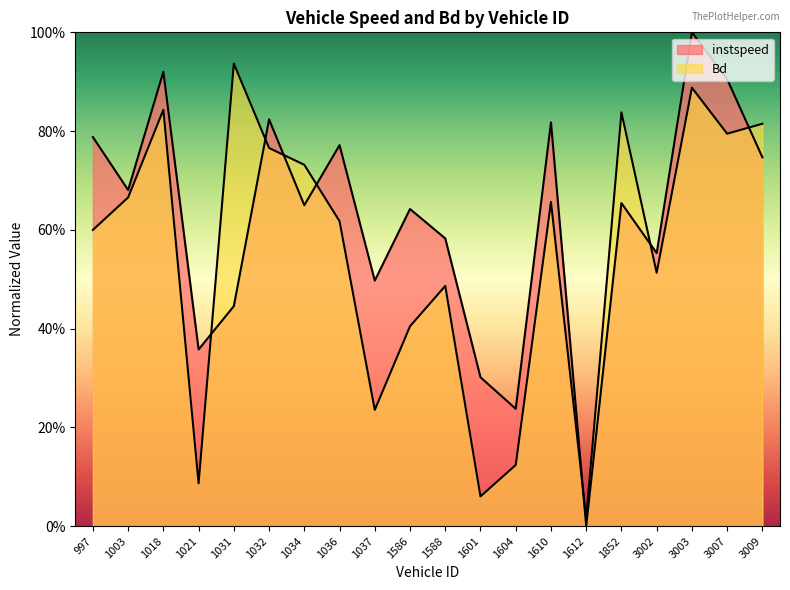

What is the spread (max minus min) of values at 1037?

0.3